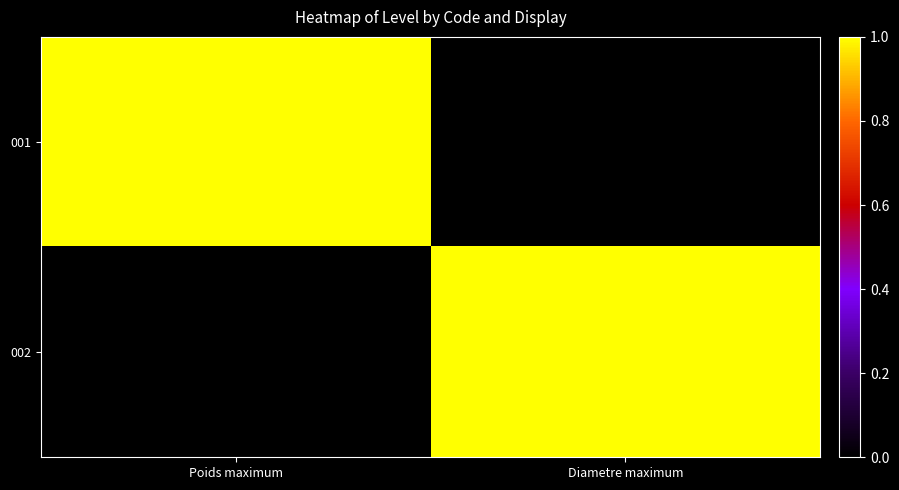

Which series has the largest range (max minus min)?

001